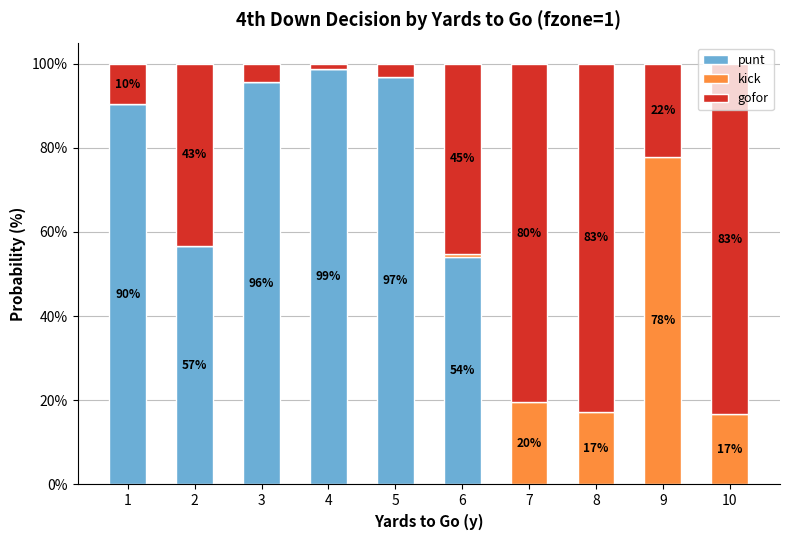

Which series changed the most between 2 and 4?

punt